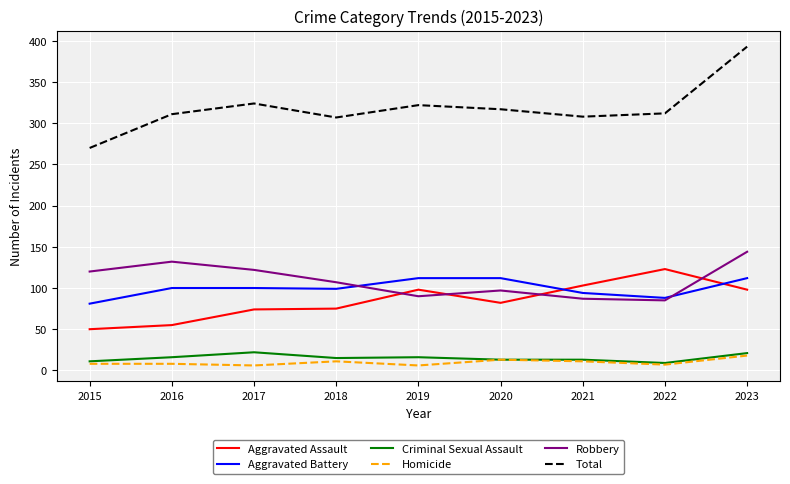

At which label does Criminal Sexual Assault first exceed 15?

2016